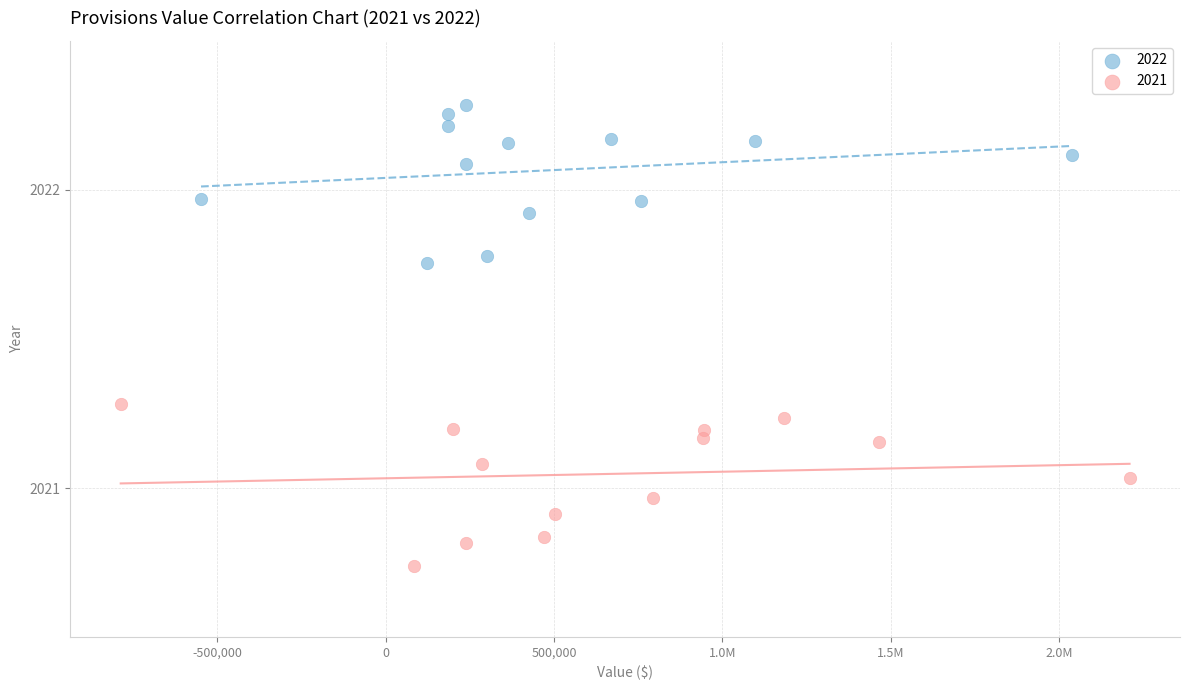

What are all the series names shown in the legend?

2022, 2021